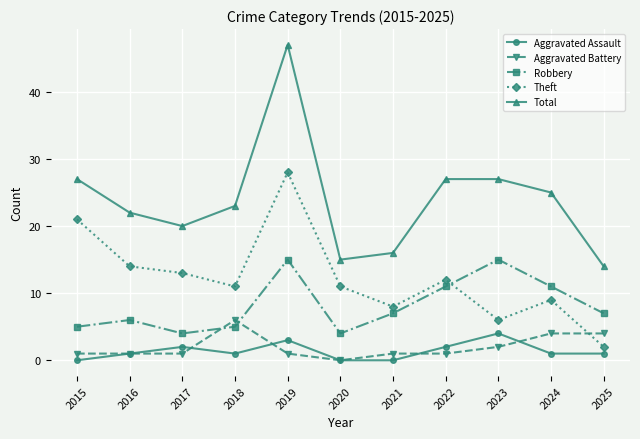

What are all the series names shown in the legend?

Aggravated Assault, Aggravated Battery, Robbery, Theft, Total